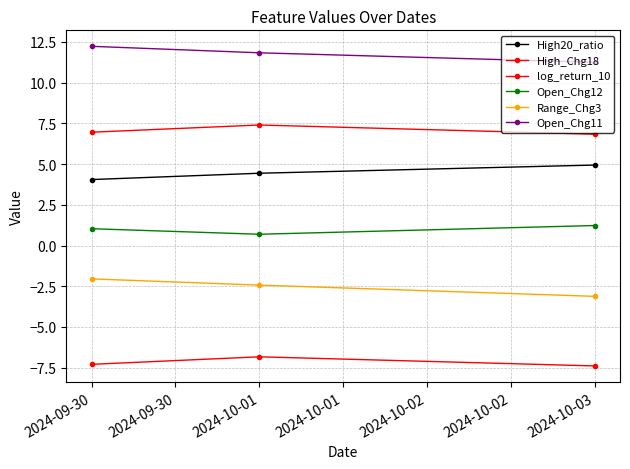

How many Open_Chg11 values are between 11 and 12?

2